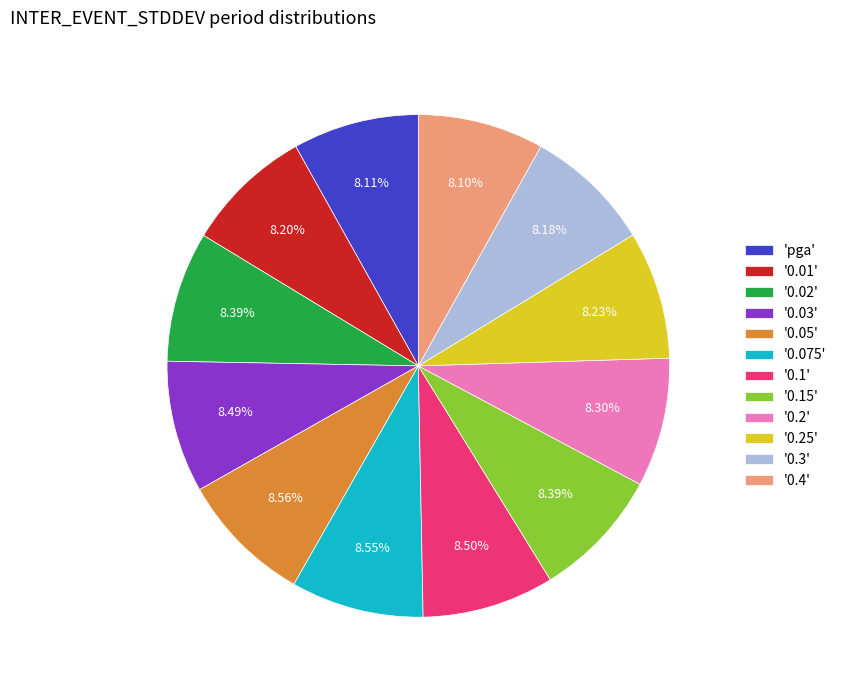

Is '0.075' the majority of the pie?

No